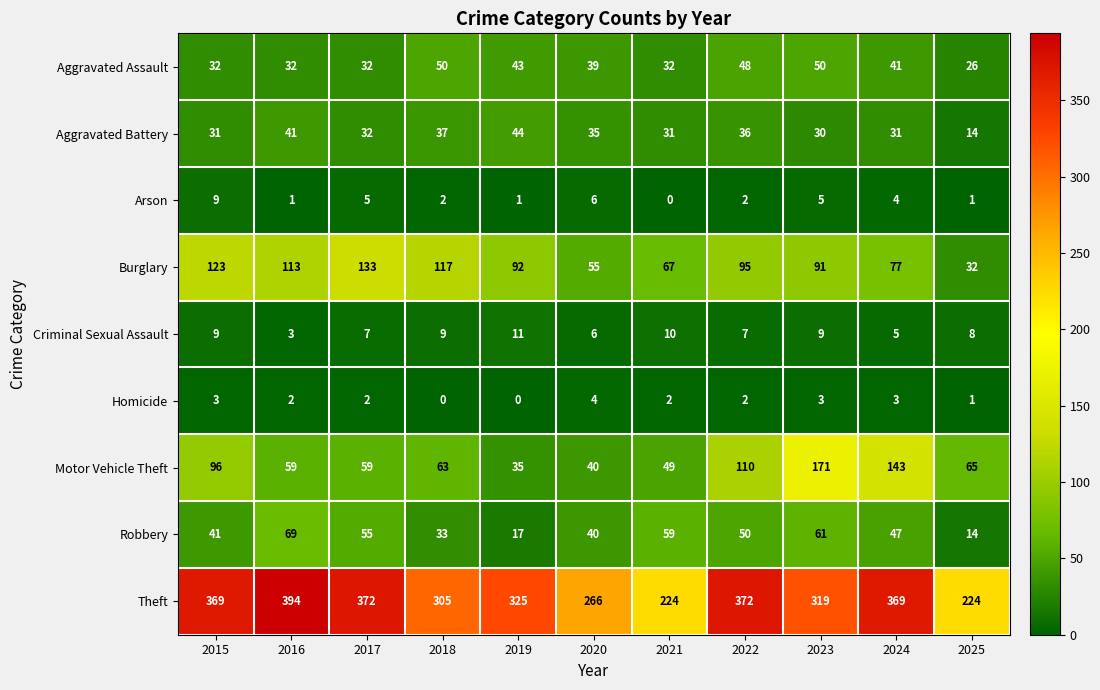

At which category does the chart reach its peak across all series?

2016